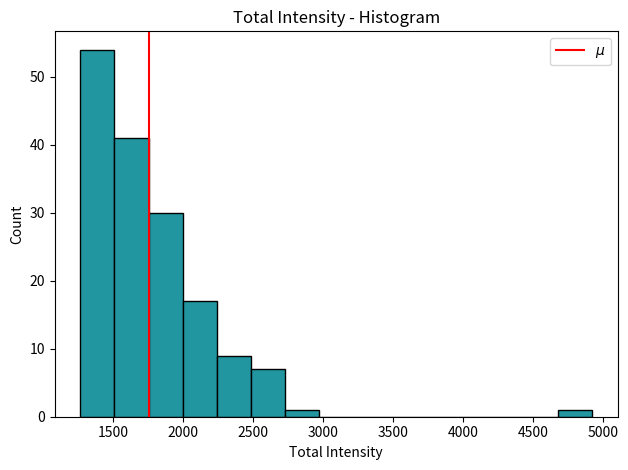

Reading left to right, transcribe this chart: for each bar, give the range it covers on the x-axis and its height. Neither the bar edges nor the heights are printed on the chart, so give them approximately, as read against the axes.

1250 to 1500: 54
1500 to 1750: 41
1750 to 2000: 30
2000 to 2250: 17
2250 to 2500: 9
2500 to 2750: 7
2750 to 2950: 1
2950 to 3200: 0
3200 to 3450: 0
3450 to 3700: 0
3700 to 3950: 0
3950 to 4200: 0
4200 to 4450: 0
4450 to 4700: 0
4700 to 4900: 1